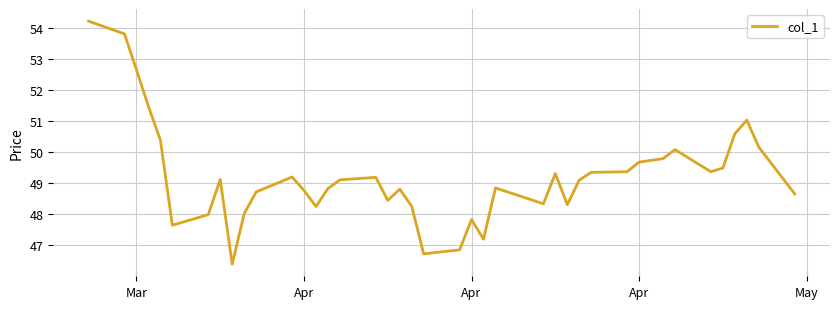

What is the minimum value shown in the chart?

46.4